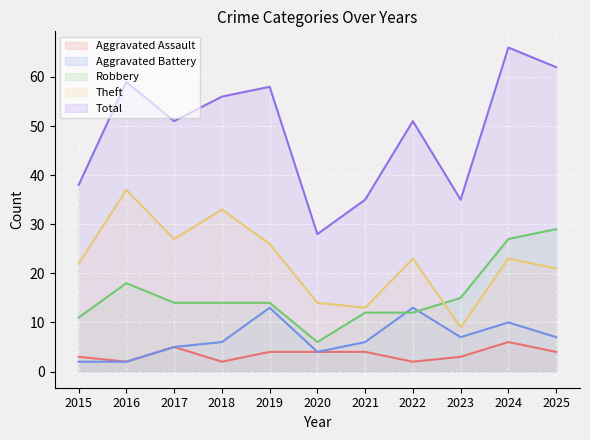

True or false: Aggravated Assault and Total cross at least once.

False